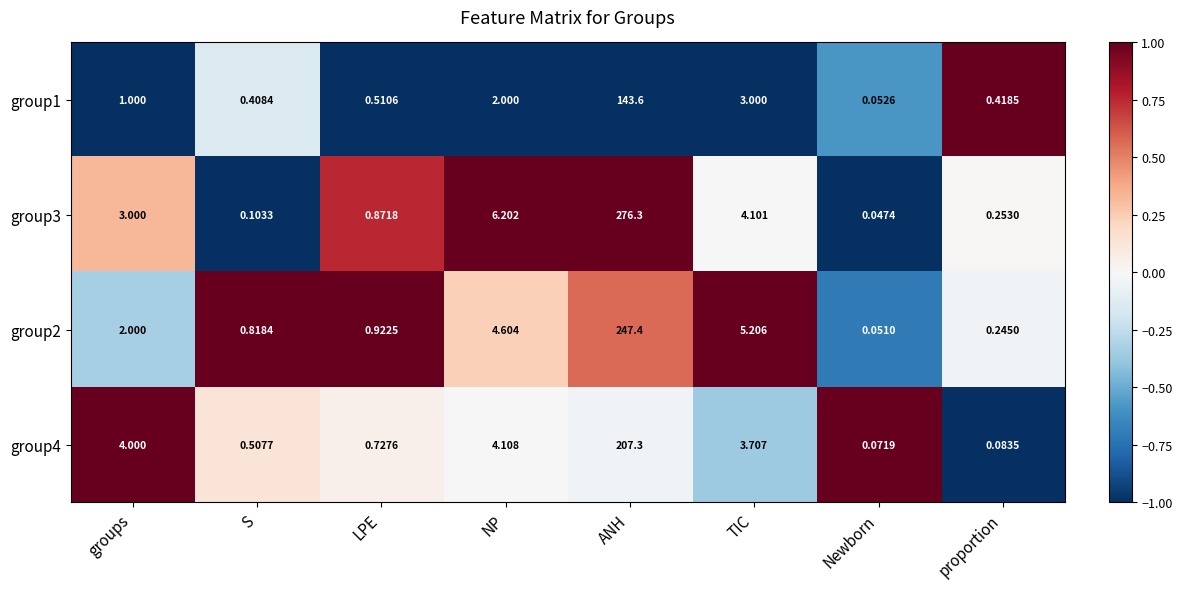

Which series has the largest total across all categories?

group3